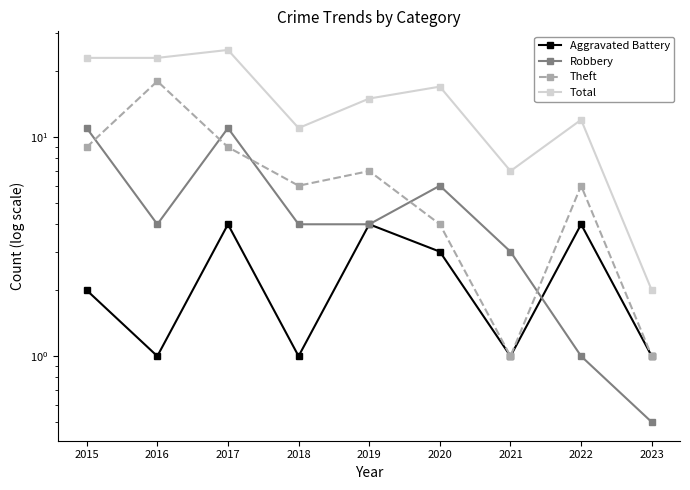

What is the sum of the Total values at 2018 and 2017?

36.0